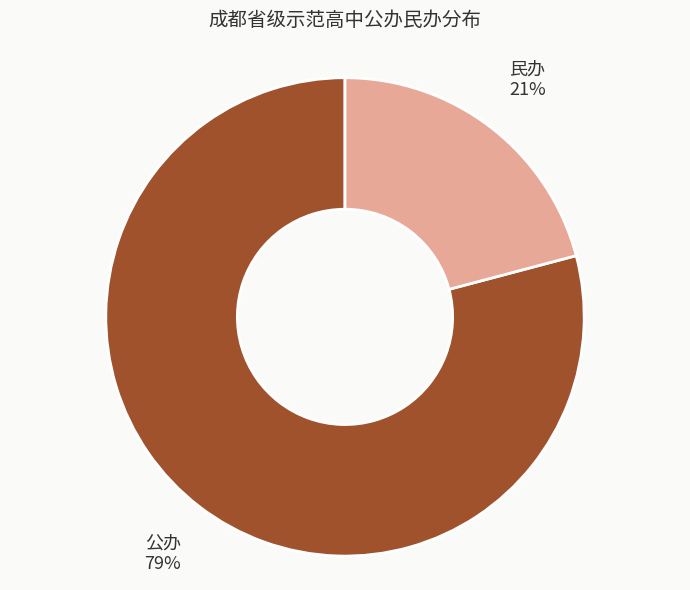

Is 民办 the majority of the pie?

No